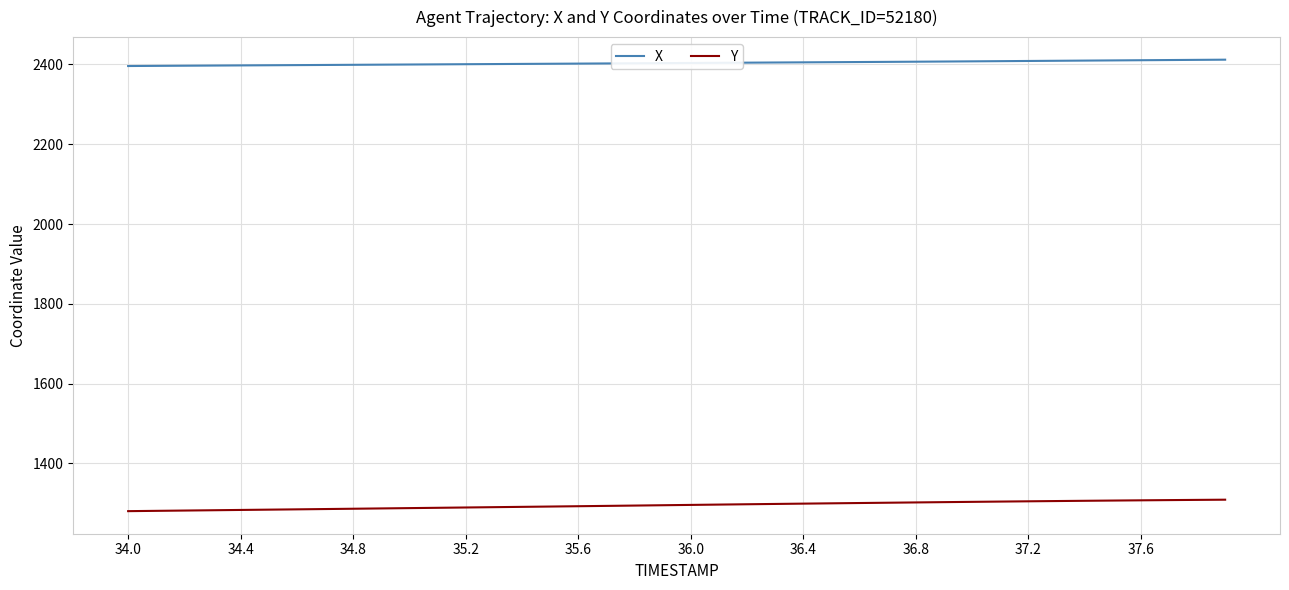

What is the lowest value of the X series?

2396.0